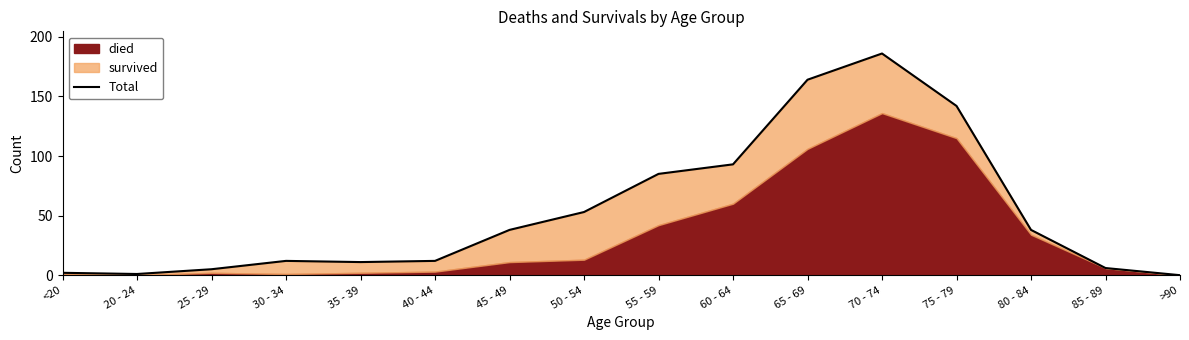

How many data points does each series have?

16